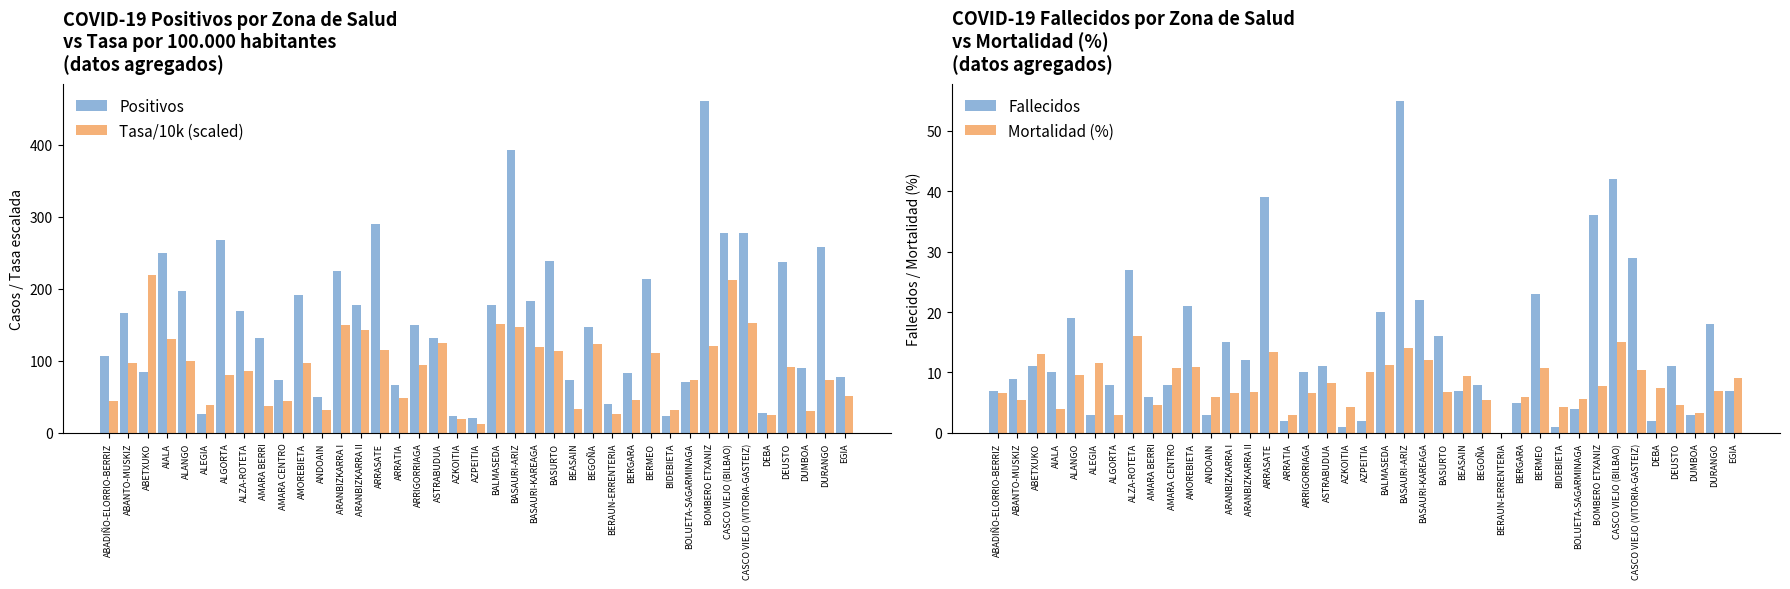

What is the spread (max minus min) of values at ANDOAIN?

47.0